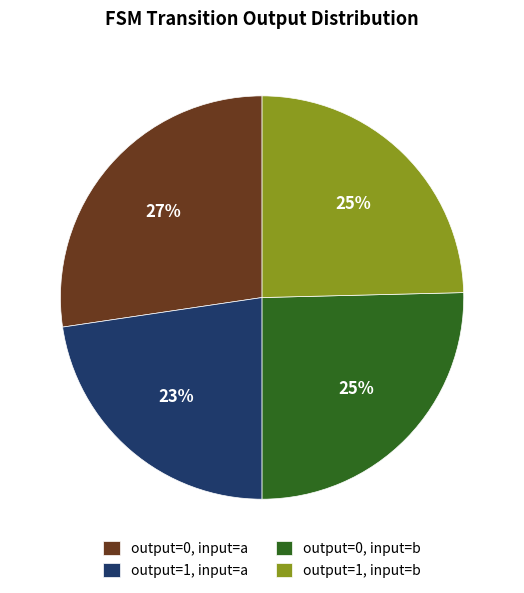

Which has a higher value, output=0, input=b or output=0, input=a?

output=0, input=a